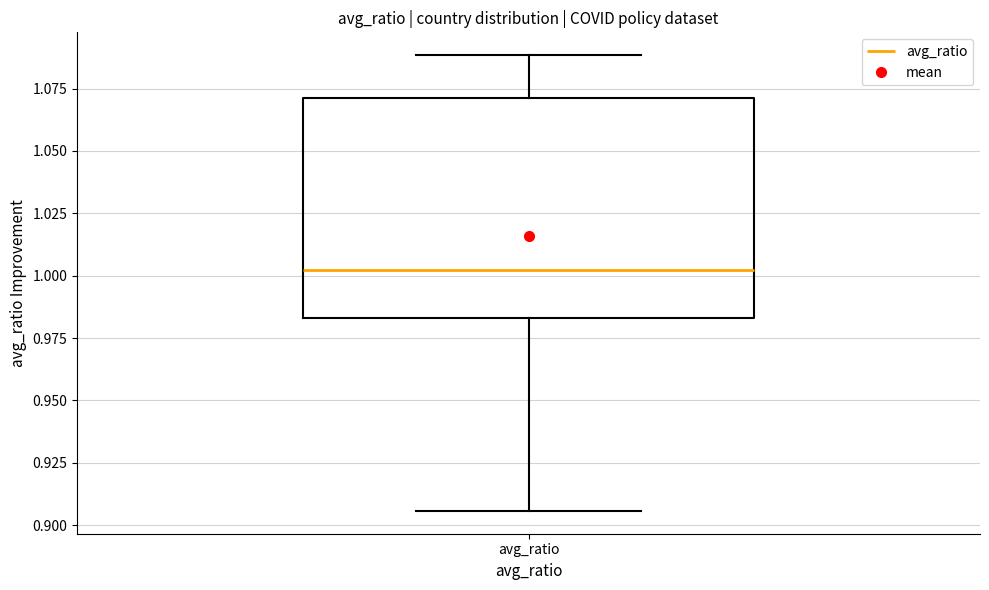

Transcribe this box plot: give where the median line is, the range the box spans, and where the two whiskers end, as read against the y-axis. The values are not printed on the chart, so give them approximately, as read against the axis.

median 1.000, box 0.985 to 1.070, whiskers 0.905 to 1.090